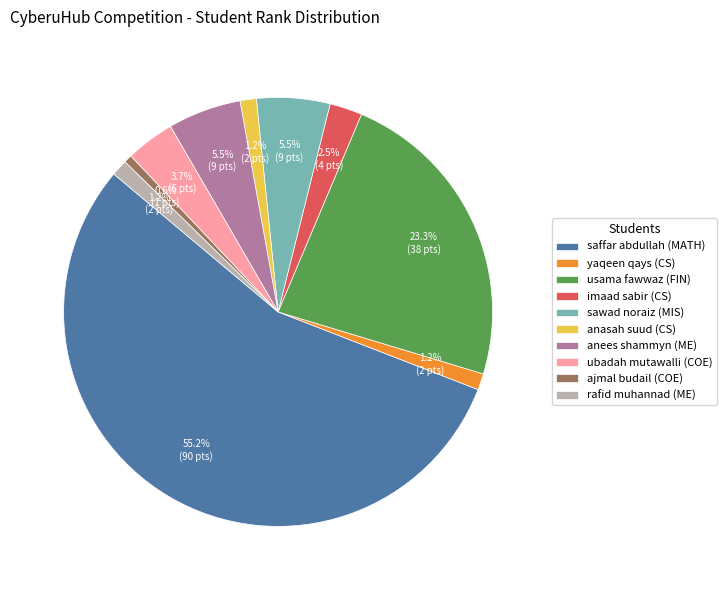

What portion of the pie excludes sawad noraiz (MIS)?

94.5%